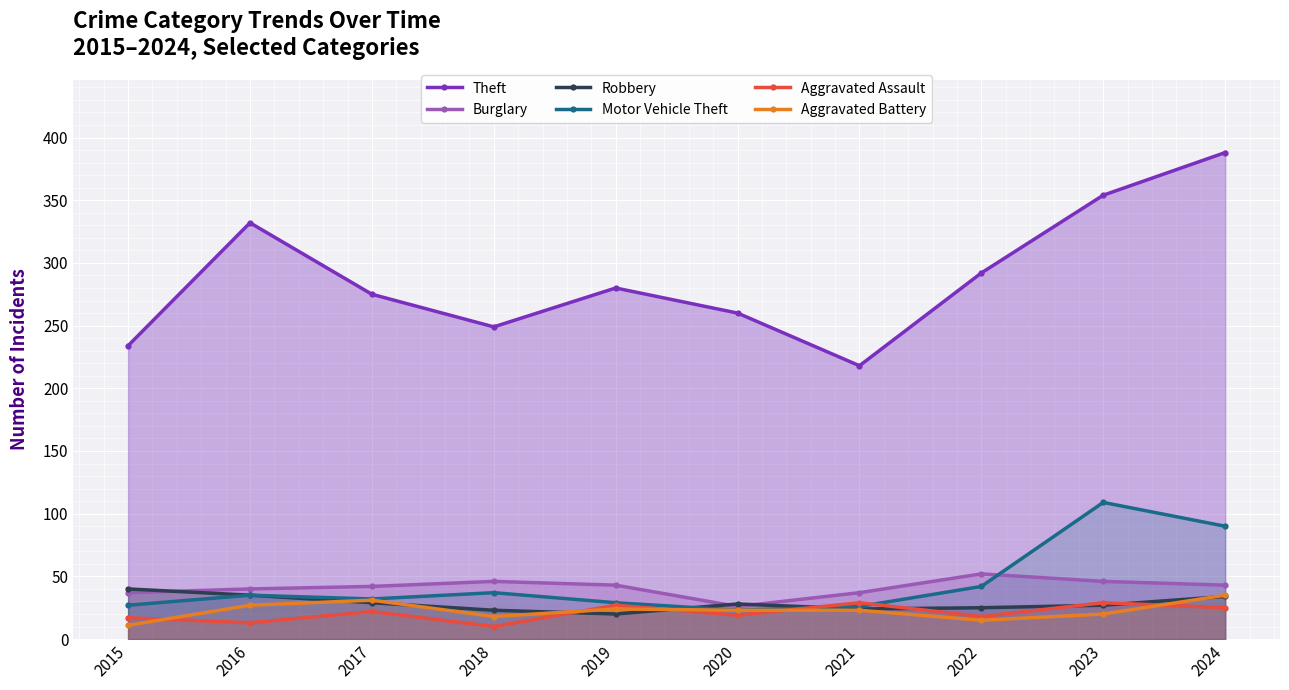

True or false: Theft has a value of 374 at 2020.

False